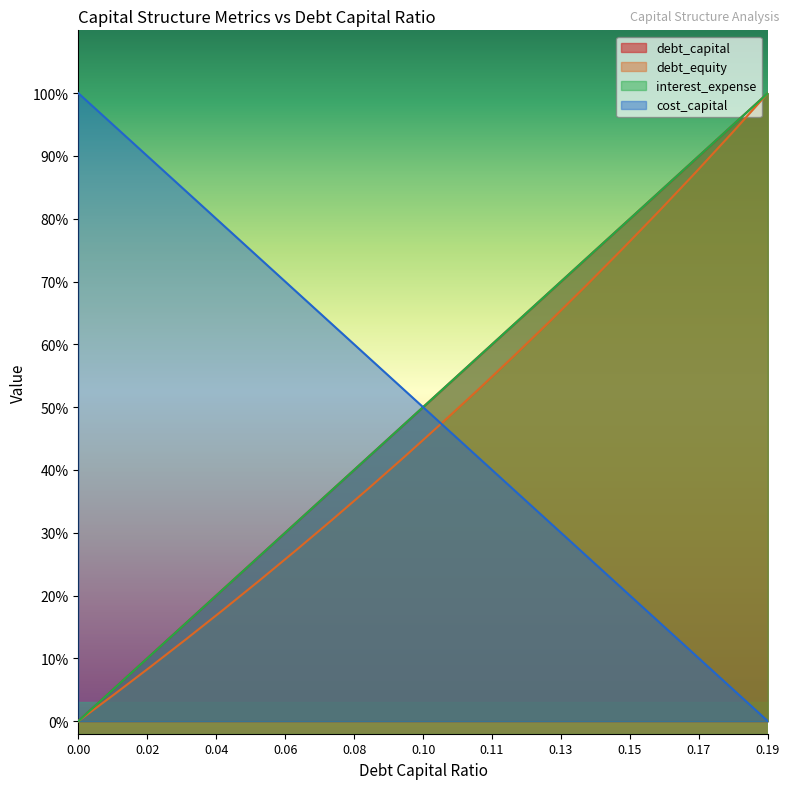

Reading right to left, transcribe all the data shown in this chart.

debt_capital: 1.0	0.9	0.9	0.8	0.8	0.7	0.7	0.6	0.6	0.5	0.5	0.4	0.4	0.3	0.3	0.2	0.2	0.1	0.1	0.0
debt_equity: 1.0	0.9	0.9	0.8	0.8	0.7	0.6	0.6	0.5	0.5	0.4	0.4	0.3	0.3	0.2	0.2	0.1	0.1	0.0	0.0
interest_expense: 1.0	0.9	0.9	0.8	0.8	0.7	0.7	0.6	0.6	0.5	0.5	0.4	0.4	0.3	0.3	0.2	0.2	0.1	0.1	0.0
cost_capital: 0.0	0.1	0.1	0.2	0.2	0.3	0.3	0.4	0.4	0.5	0.5	0.6	0.6	0.7	0.7	0.8	0.8	0.9	0.9	1.0